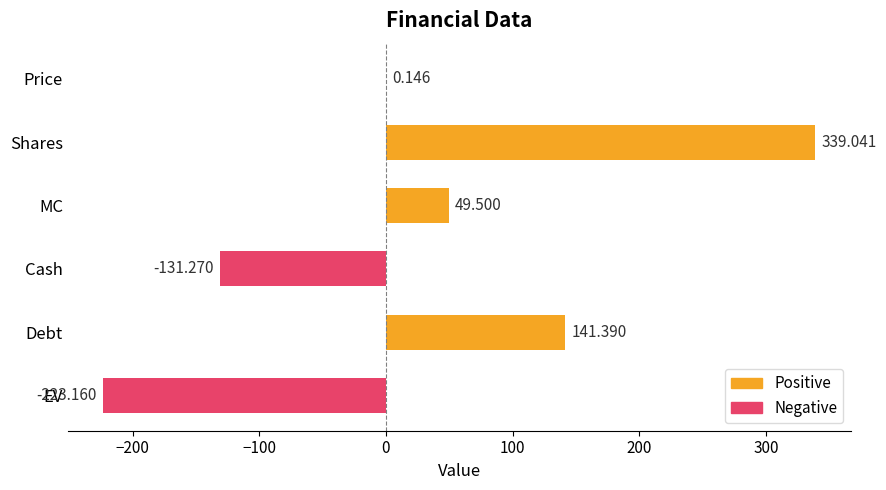

At which category does the chart reach its peak across all series?

Shares